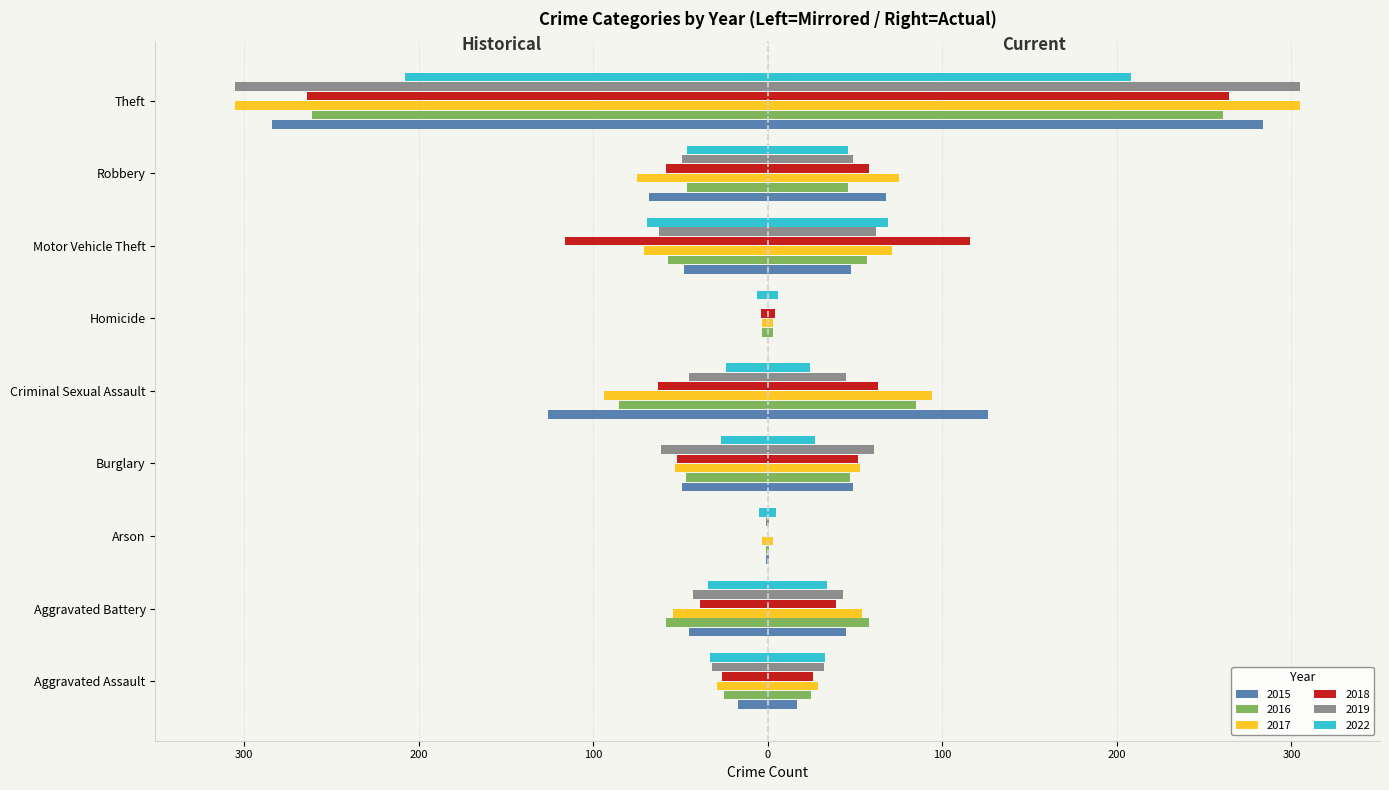

How many bars are there in total?

54